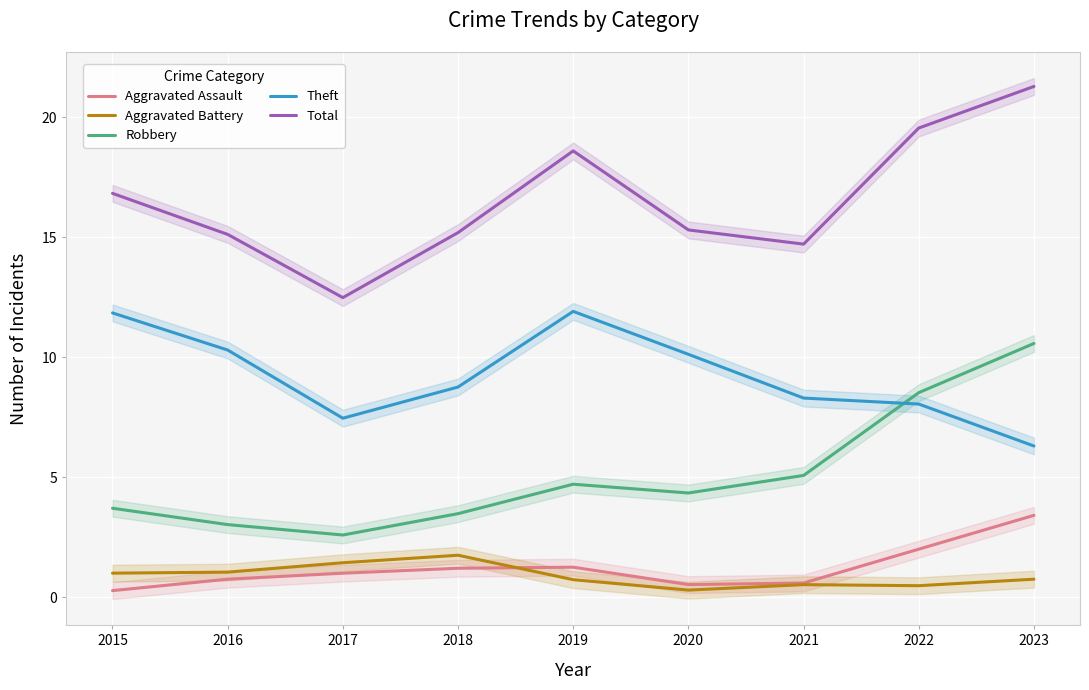

What is the sum of the Theft values at 2016 and 2019?

22.2